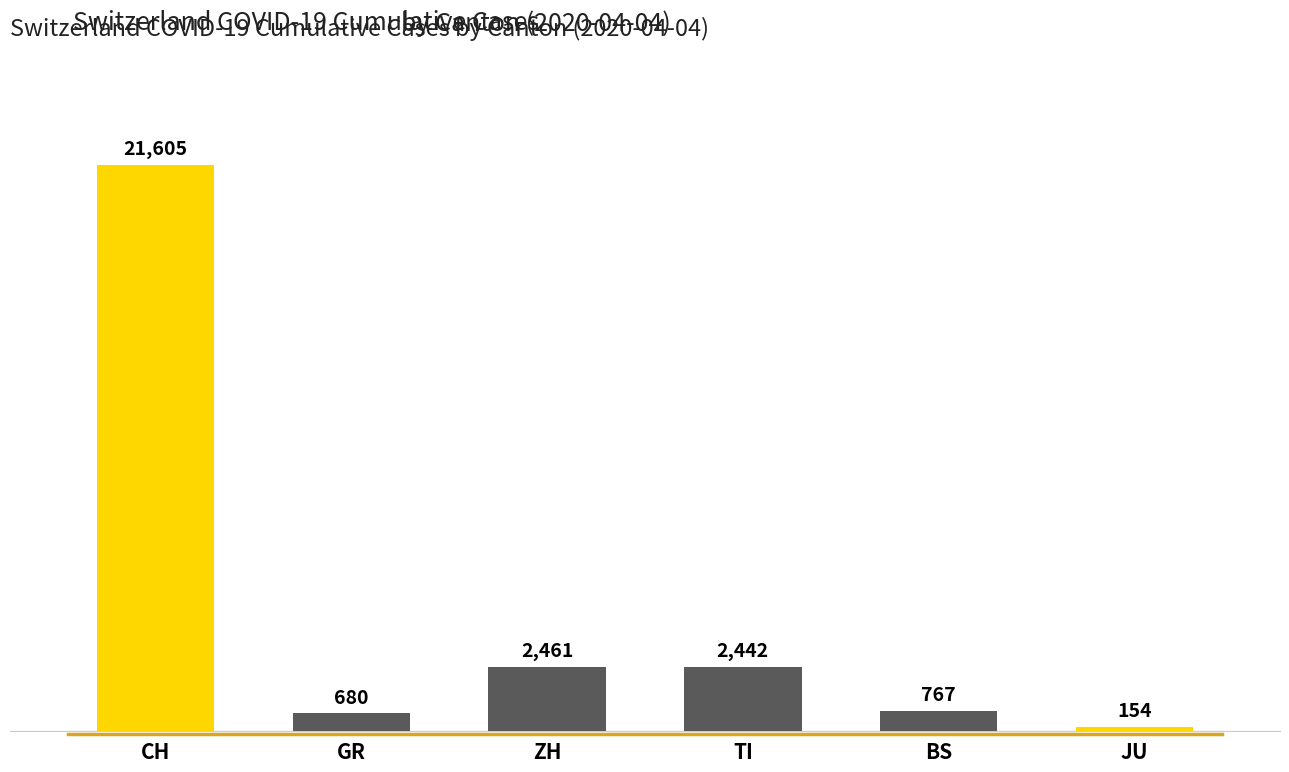

Rank the categories by value from highest to lowest.

CH, ZH, TI, BS, GR, JU